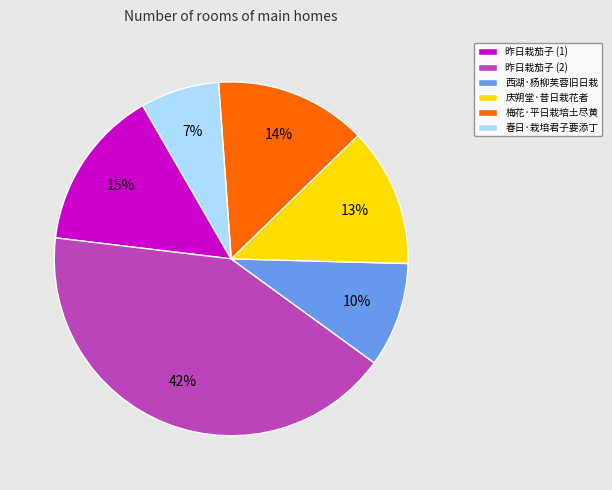

Count the number of slices in the pie.

6